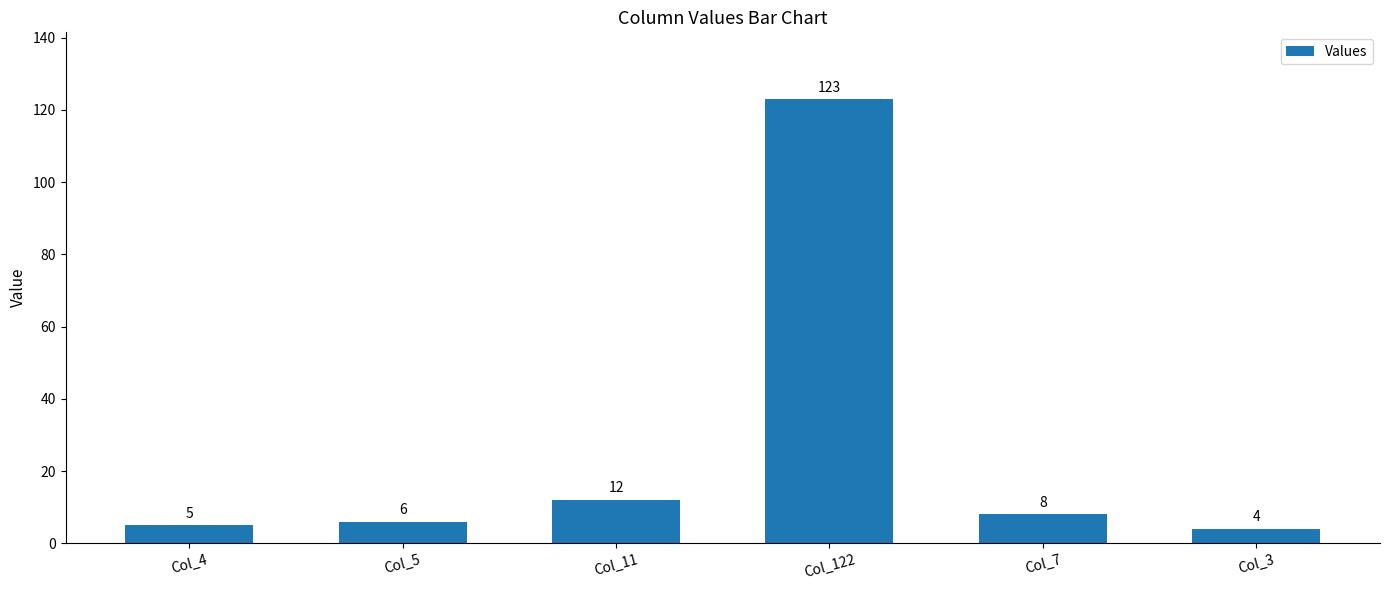

Between Col_122 and Col_4, which is larger?

Col_122